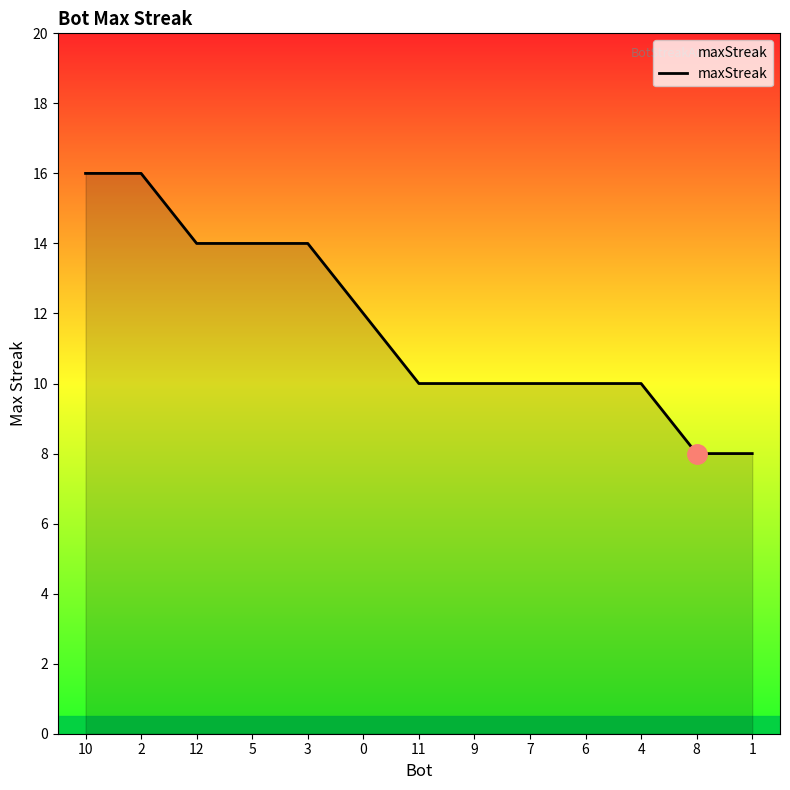

What is the ratio of the value at 0 to the value at 8?

1.5